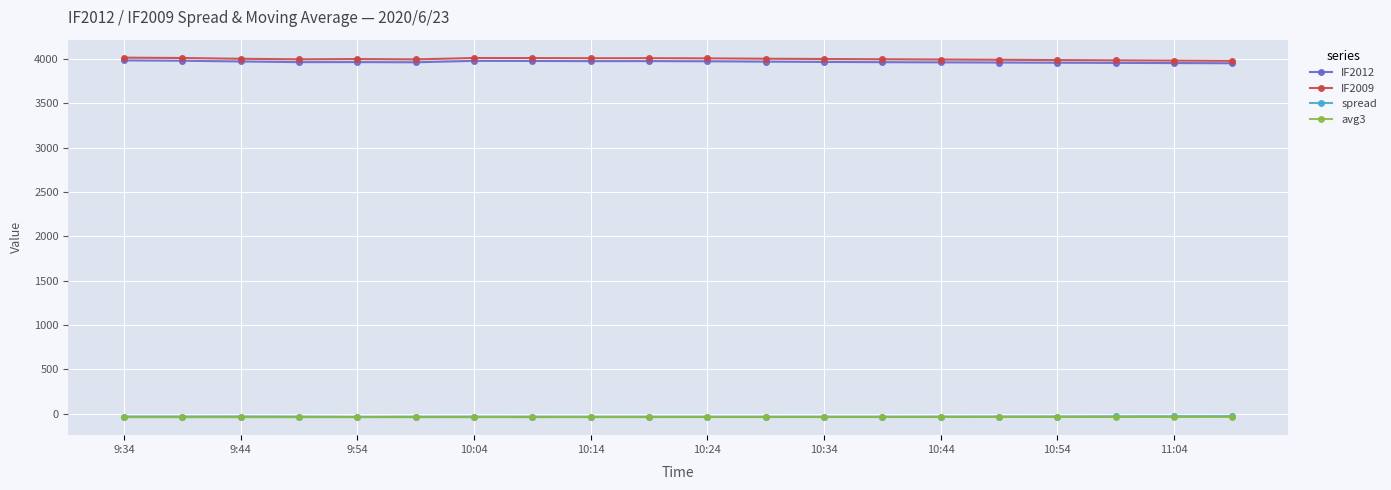

What is the value of the IF2012 point at the 13th from the left?

3965.0